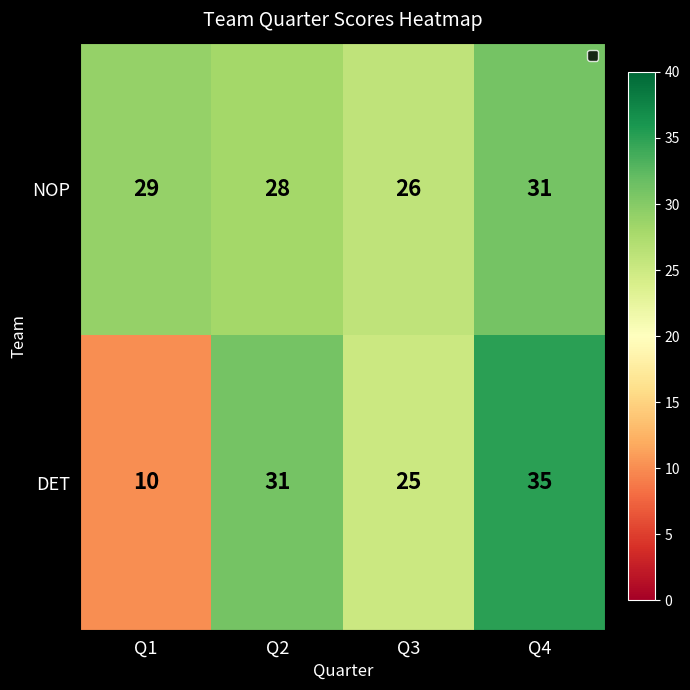

True or false: DET has a value of 15 at Q2.

False